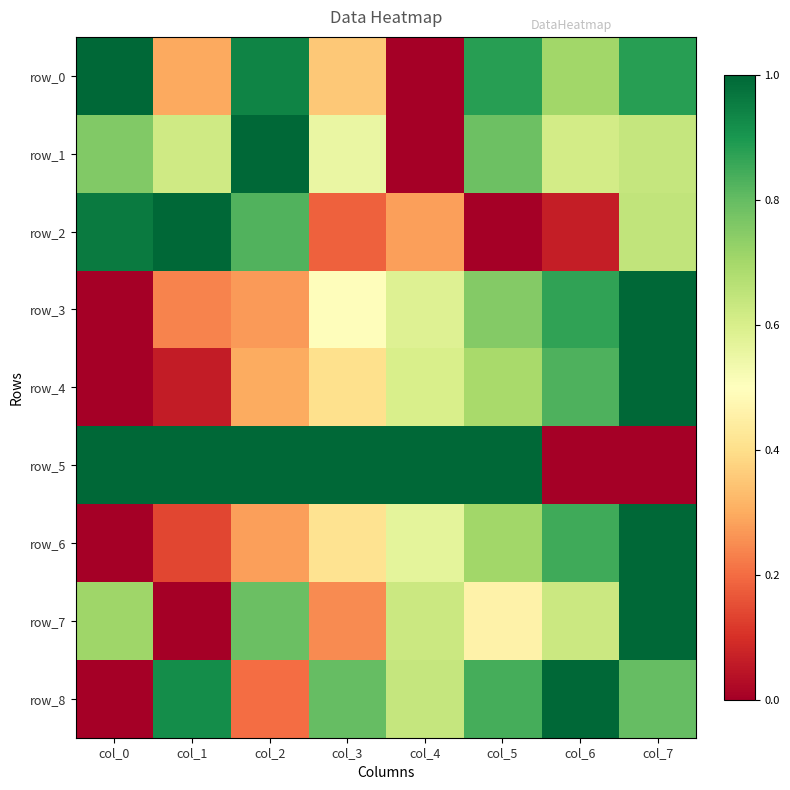

The row_8 series shows 0.3 at col_2. True or false?

False